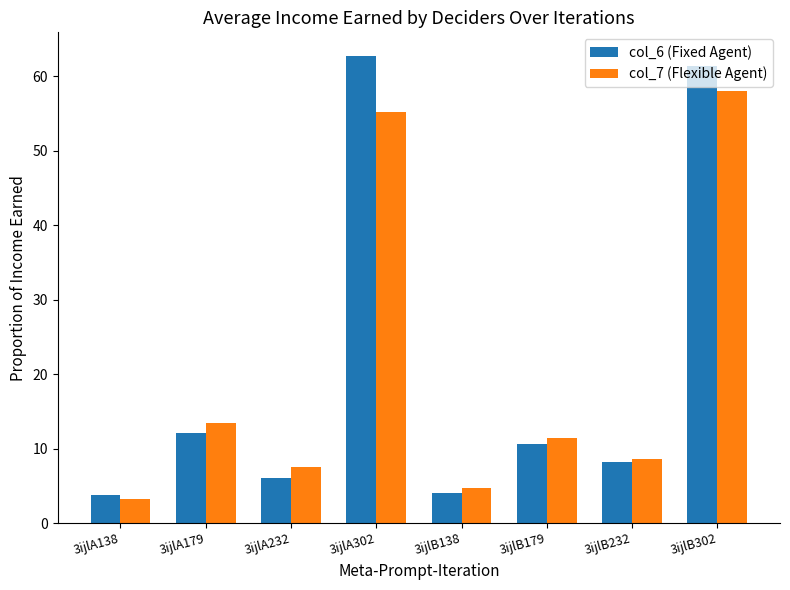

Reading right to left, extract all data points from this chart.

col_6 (Fixed Agent): 61.3	8.2	10.6	4.1	62.8	6.1	12.1	3.8
col_7 (Flexible Agent): 58.0	8.6	11.4	4.7	55.2	7.6	13.4	3.2